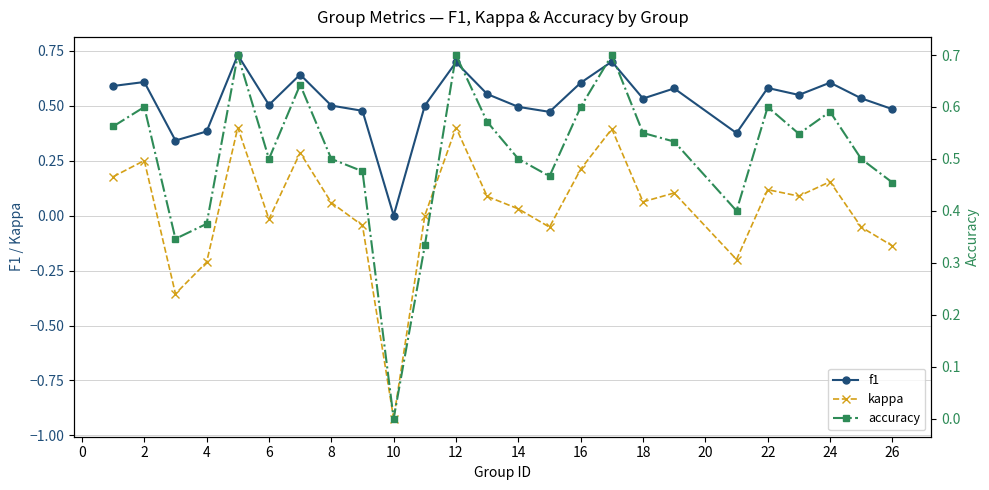

The value of kappa at 22 is 0.1. True or false?

True